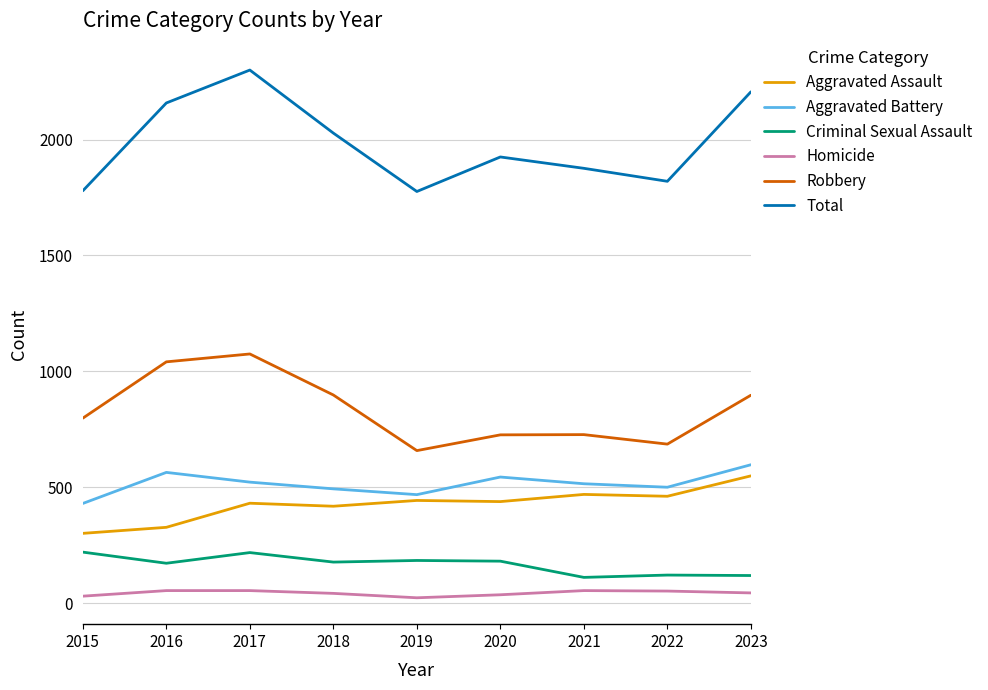

Which series has the largest total across all categories?

Total